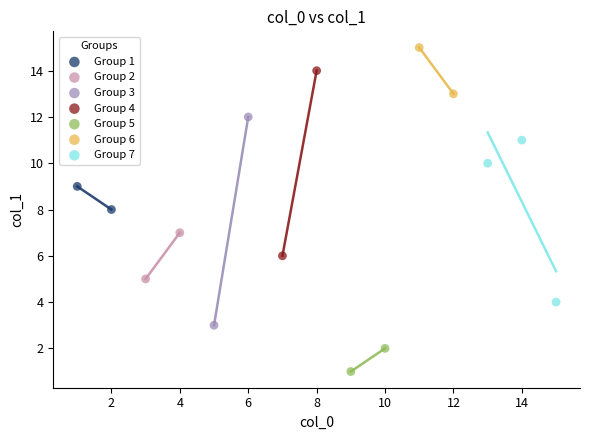

Which series has the widest spread of Y values?

Group 3